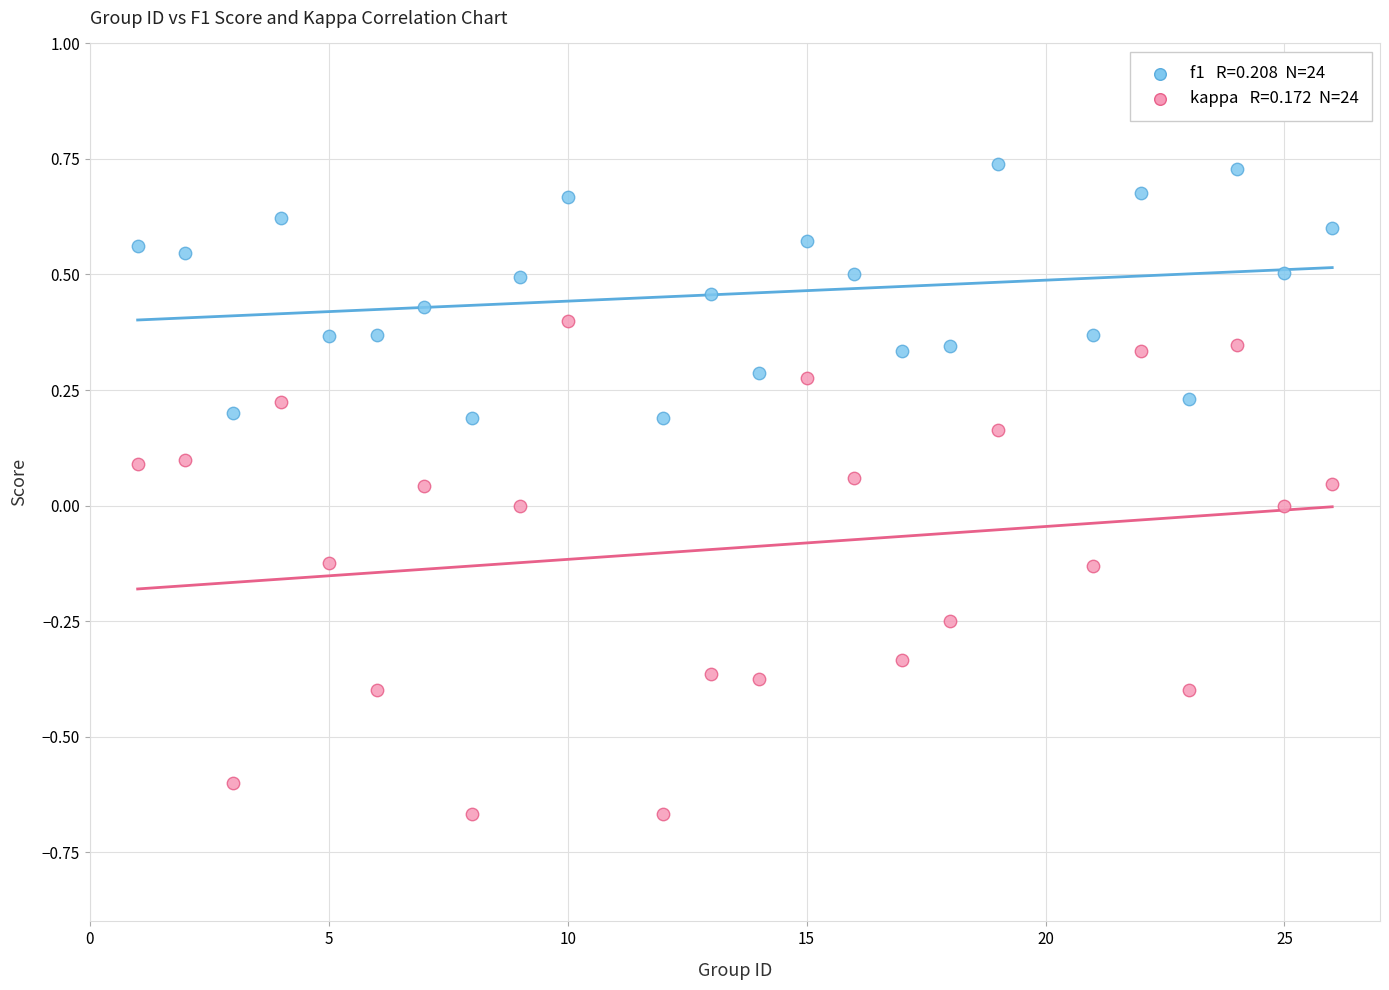

Across all data points, what is the range of Y values (max minus min)?

1.4